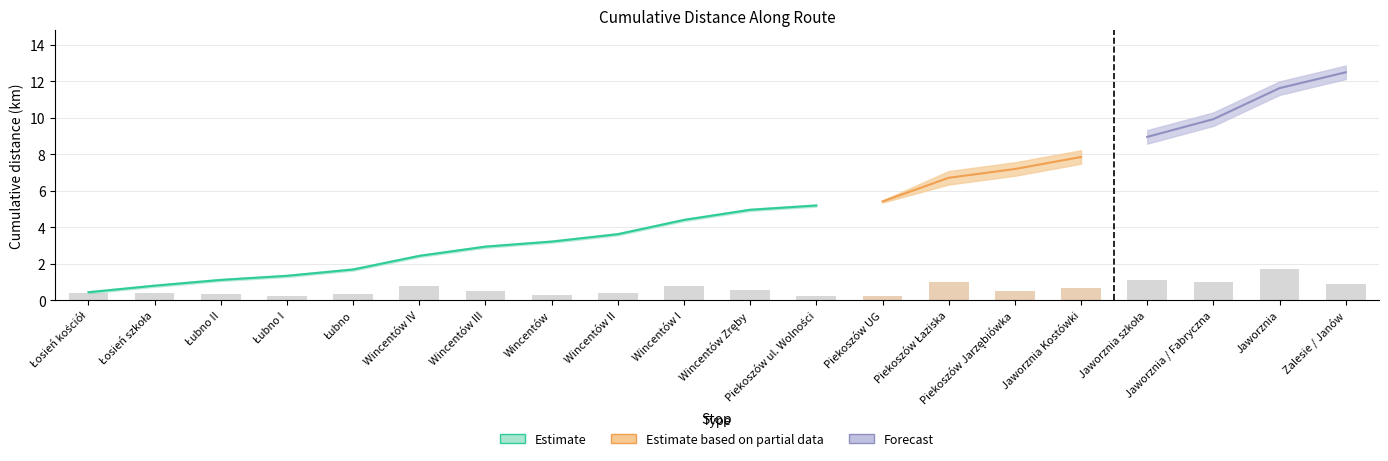

What is the maximum value for suma?

12.9